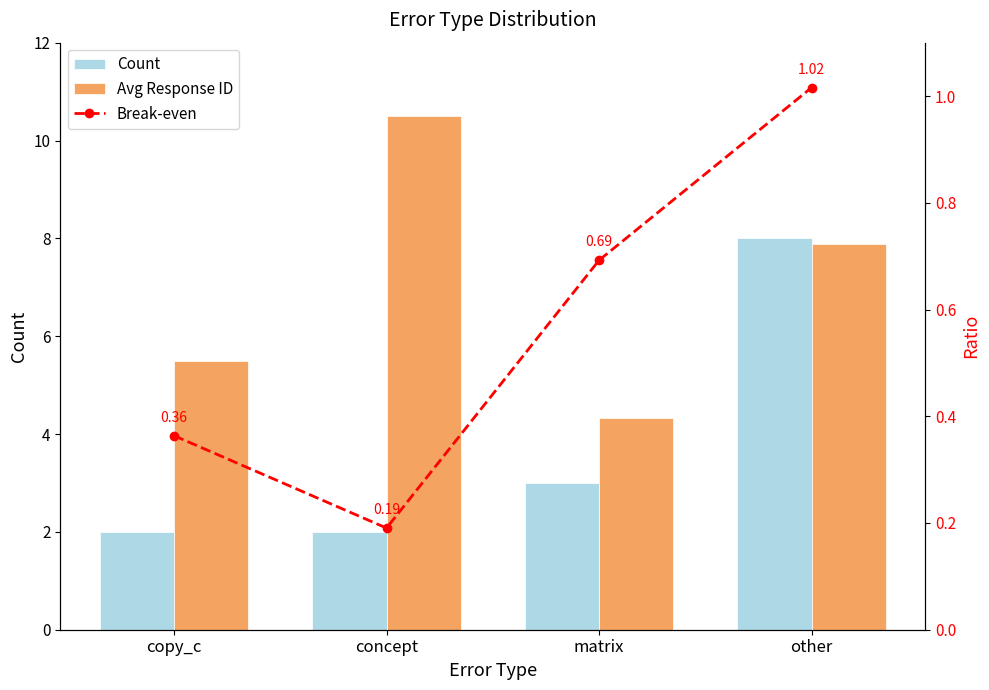

What value does the Avg Response ID series have at matrix?

4.3